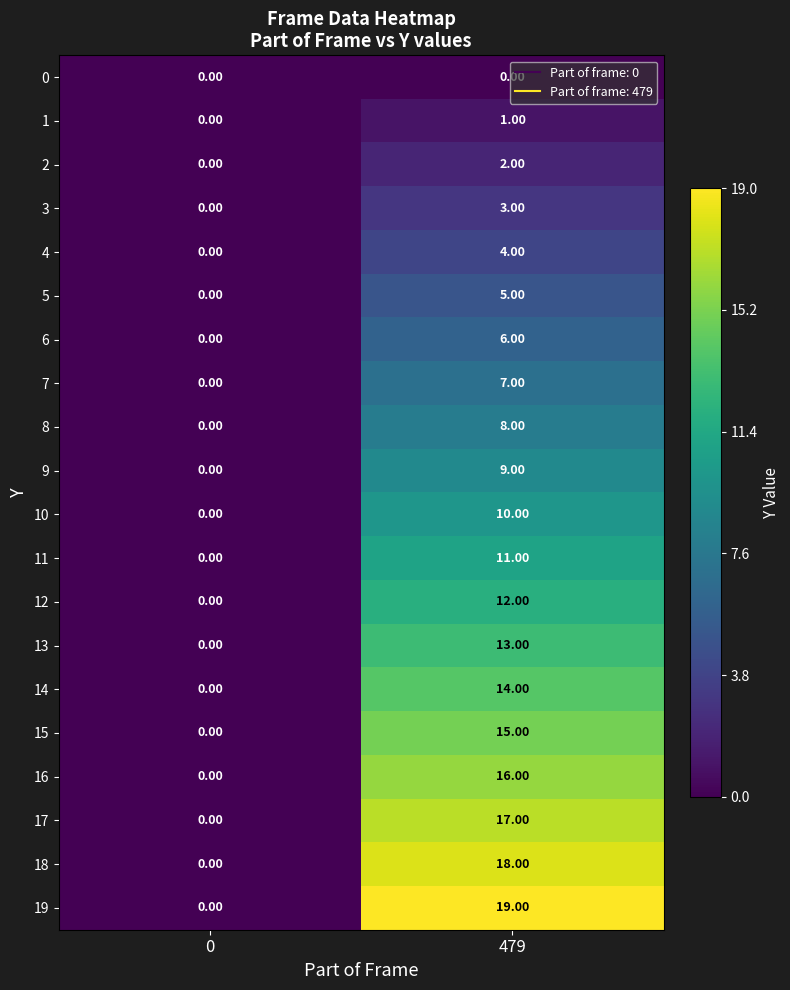

Which series has the largest total across all categories?

19